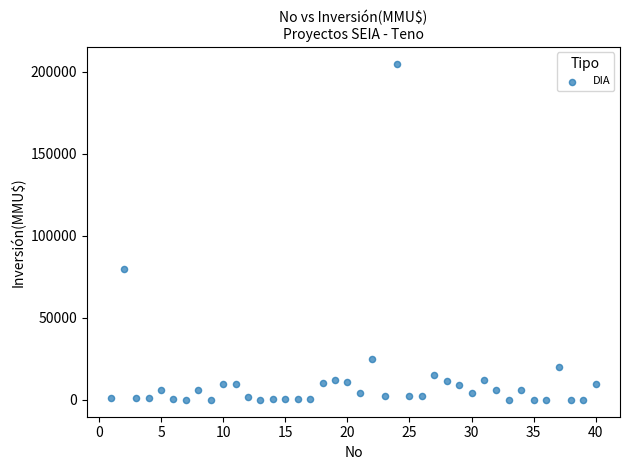

What is the range of X values (max minus min)?

39